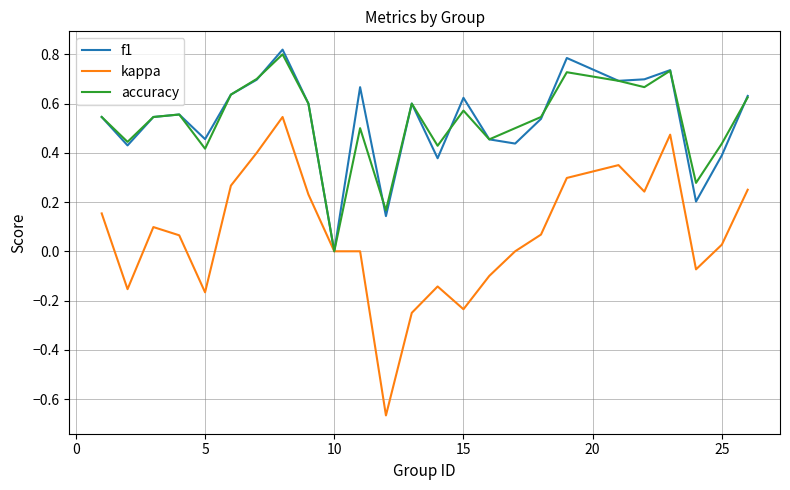

Which series has the largest range (max minus min)?

kappa